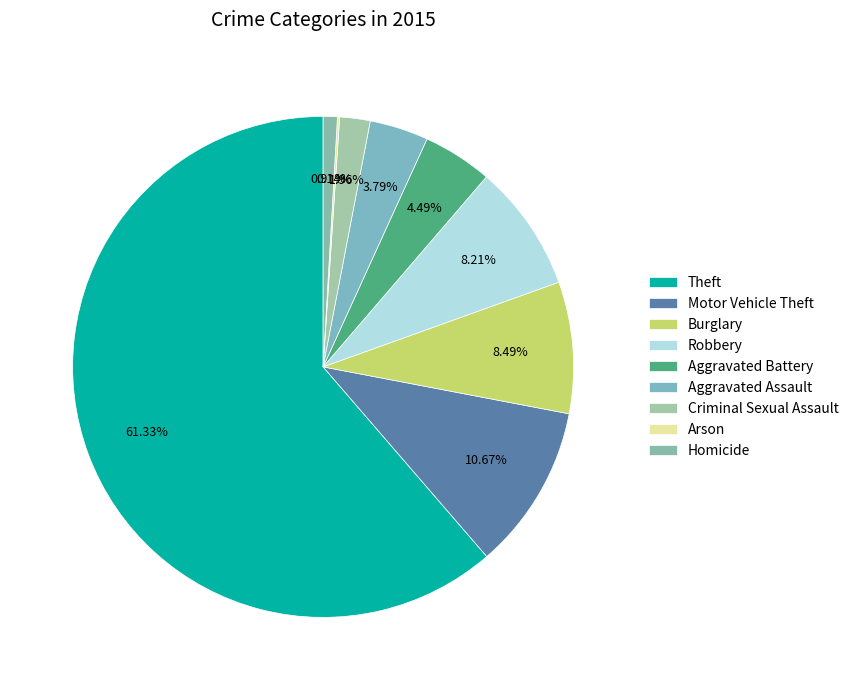

To the nearest percent, what portion does Criminal Sexual Assault represent?

2%